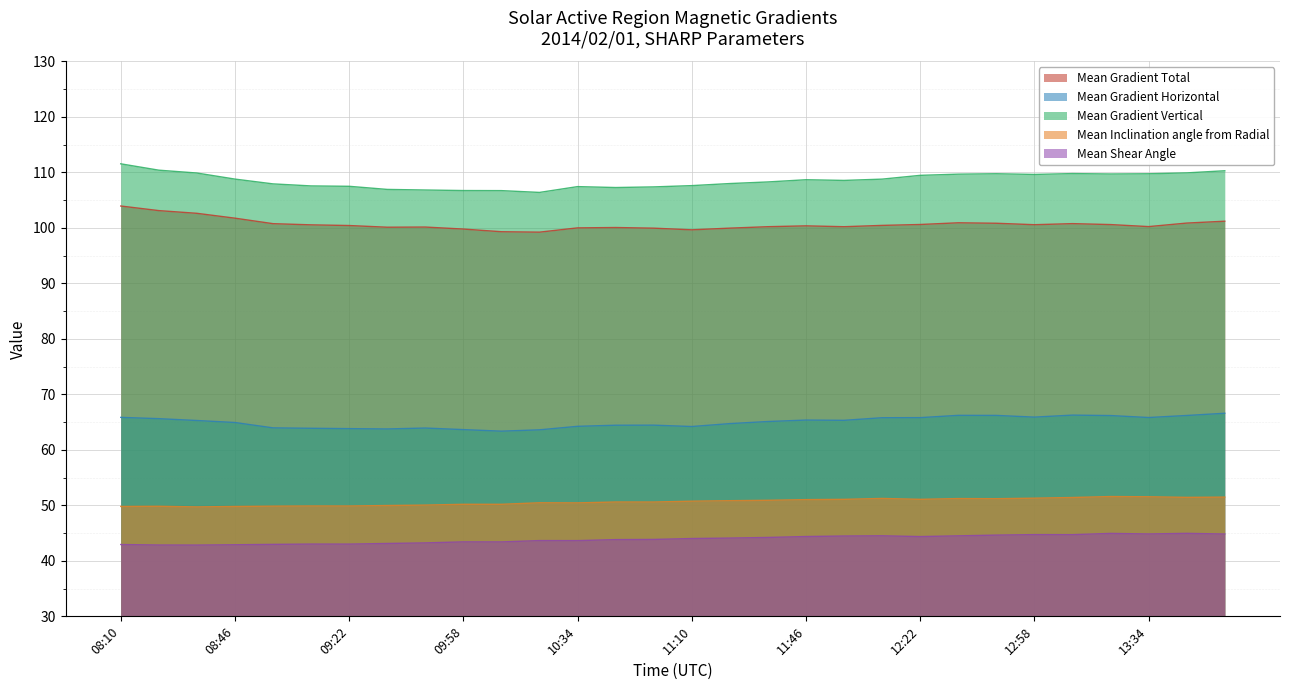

What is the total value across all series at 08:10?

374.1